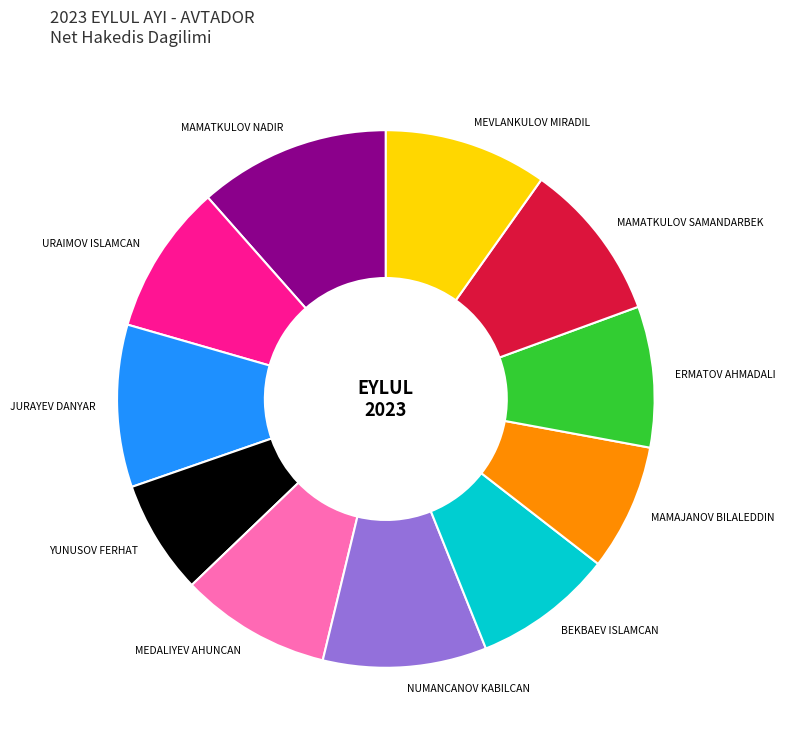

Is there any slice that represents more than half of the pie?

No